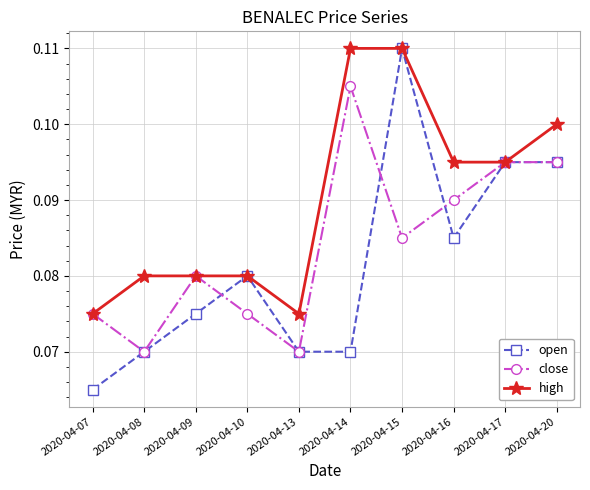

Does the chart have visible grid lines?

Yes